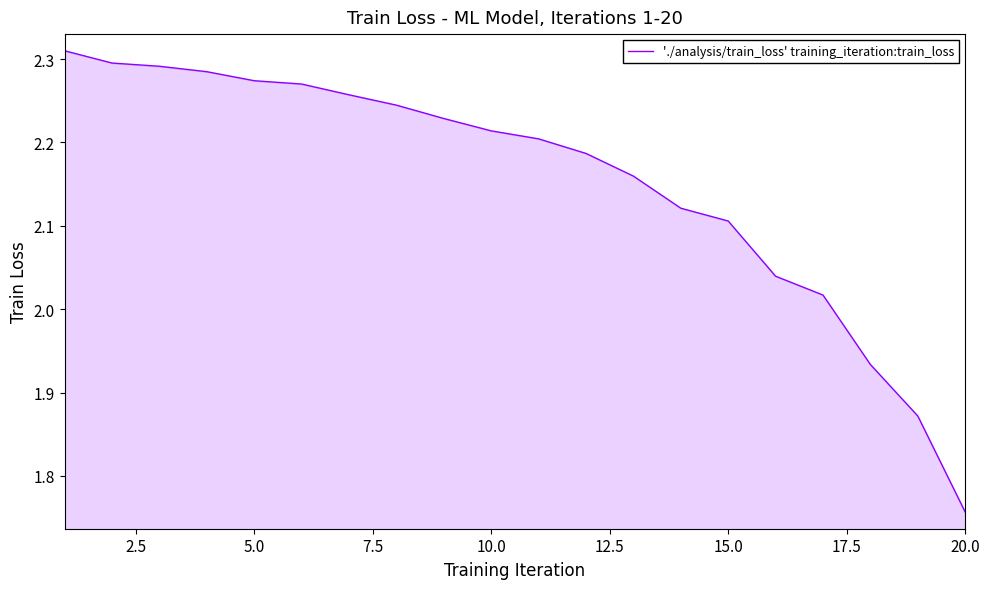

What is the difference between the maximum and minimum values?

0.6